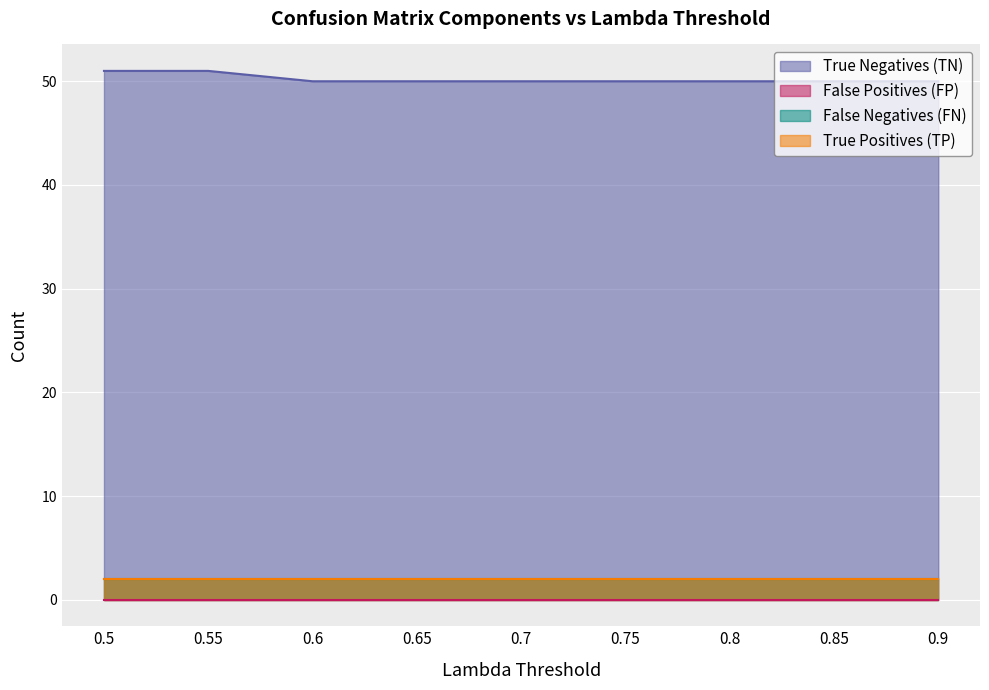

What position from the right is 0.9?

1